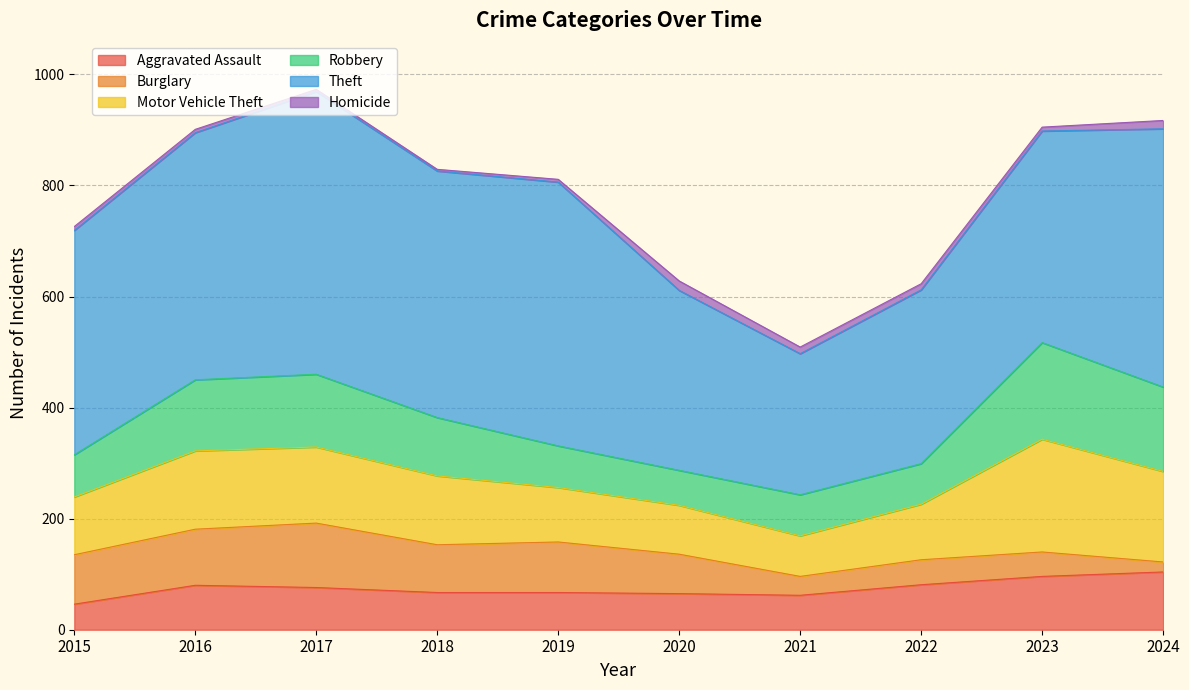

What is the total value across all series at 2021?

509